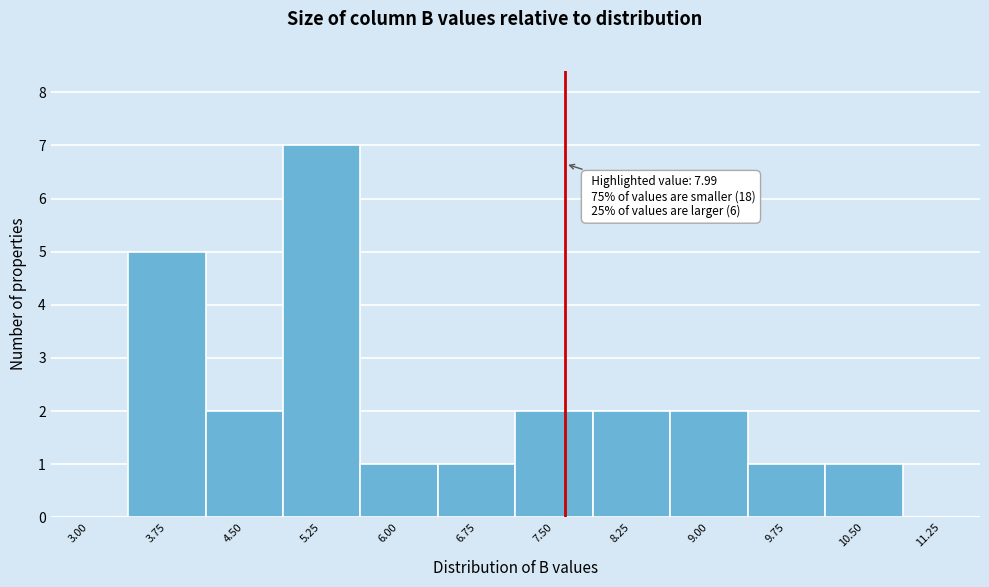

Reading right to left, list all the values displayed in this chart.

11.25=0	10.50=1	9.75=1	9.00=2	8.25=2	7.50=2	6.75=1	6.00=1	5.25=7	4.50=2	3.75=5	3.00=0